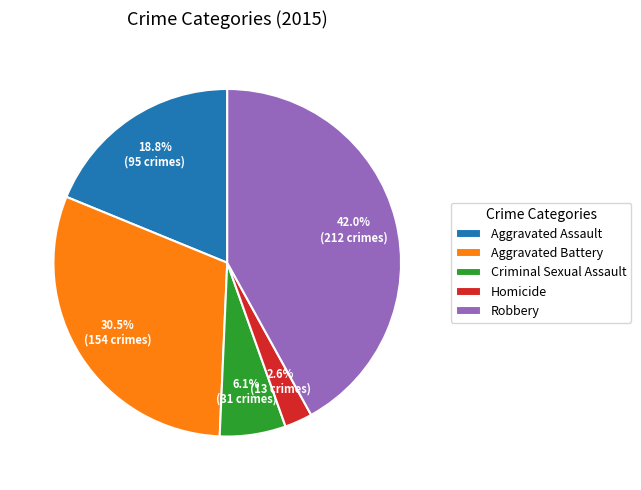

To the nearest percent, what is the average slice percentage?

20%